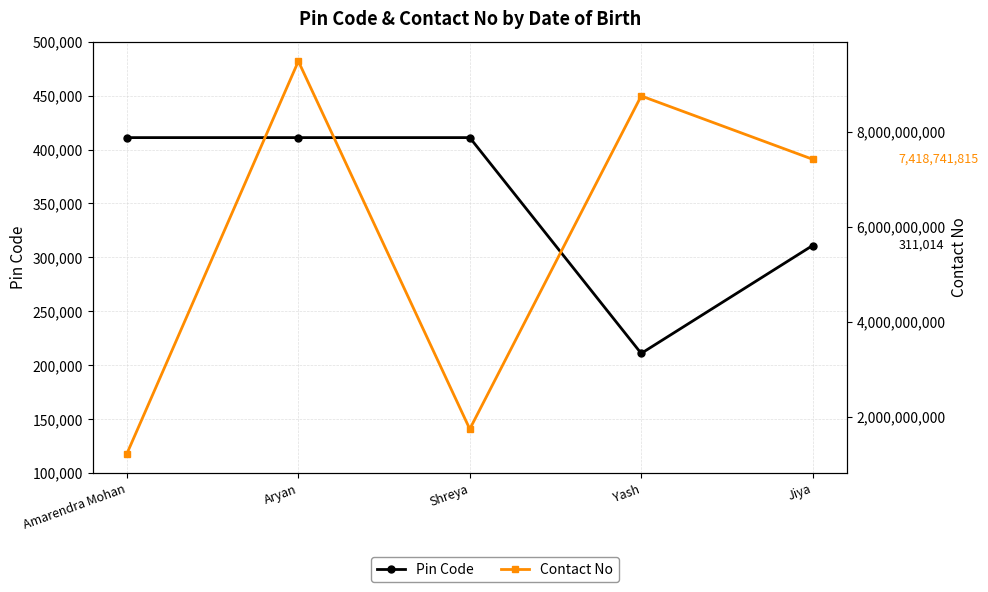

Reading right to left, what are all the values shown in this chart?

Pin Code: 311014	211027	411029	411028	411027
Contact No: 7418741815	8749184159	1749874918	9478561246	1234567891